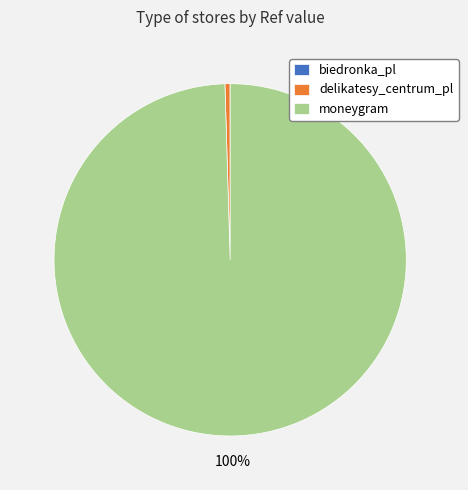

Which category accounts for the majority?

moneygram